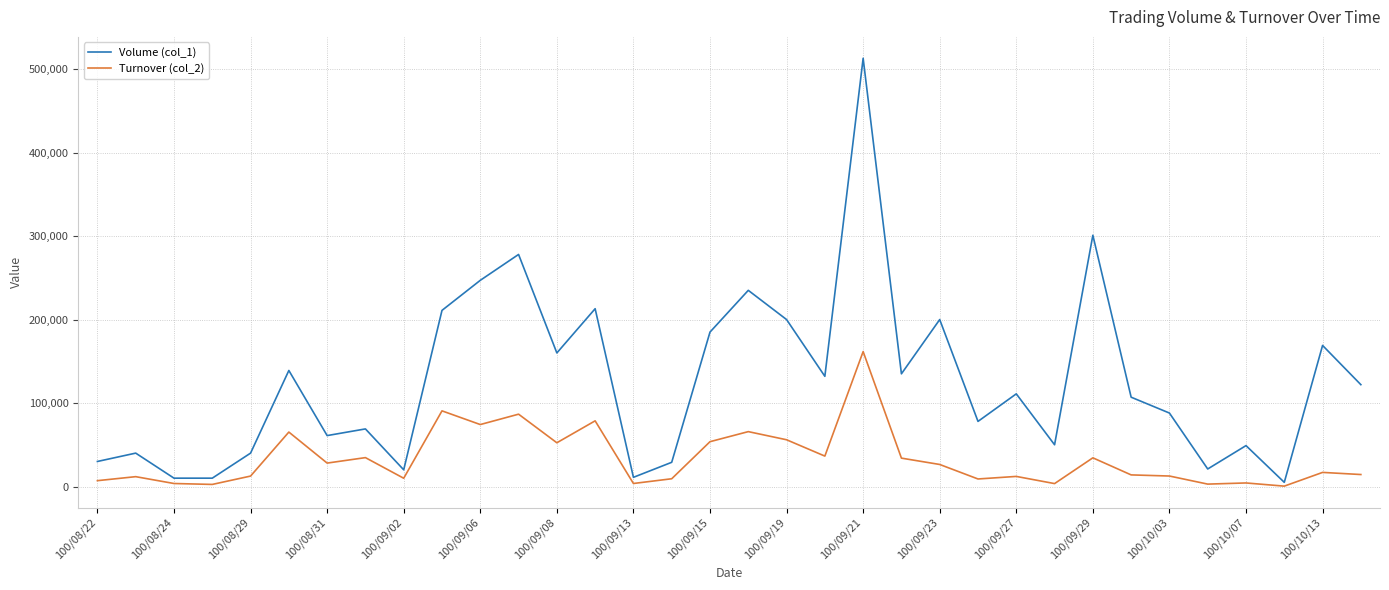

Rank the series by their maximum value, from lowest to highest.

Turnover (col_2), Volume (col_1)